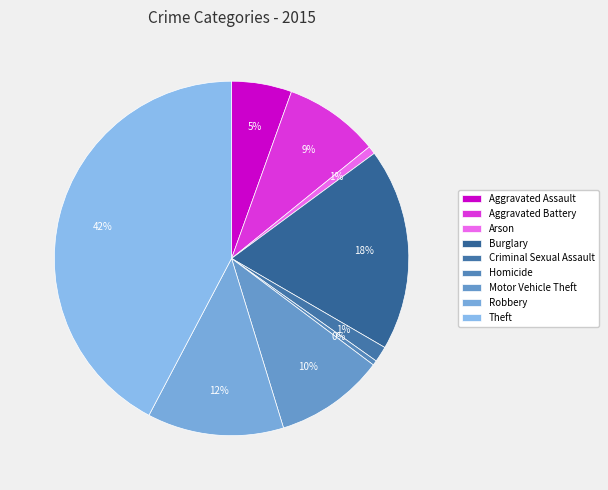

Is Criminal Sexual Assault the majority of the pie?

No